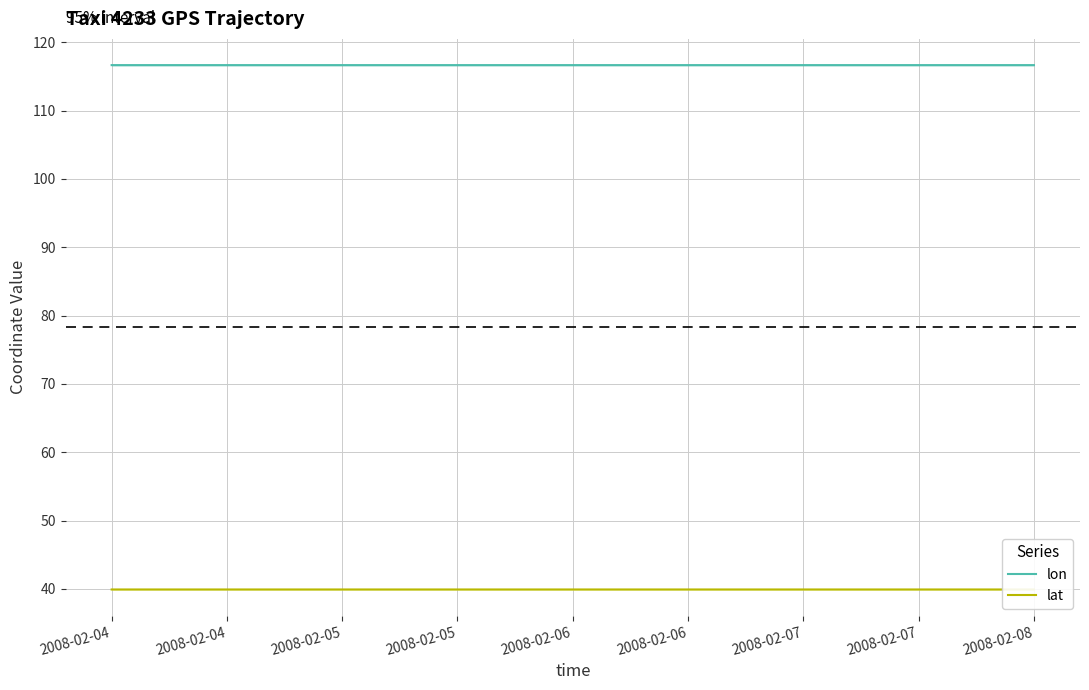

At 2008-02-07, list the series in order from smallest to largest.

lat, lon